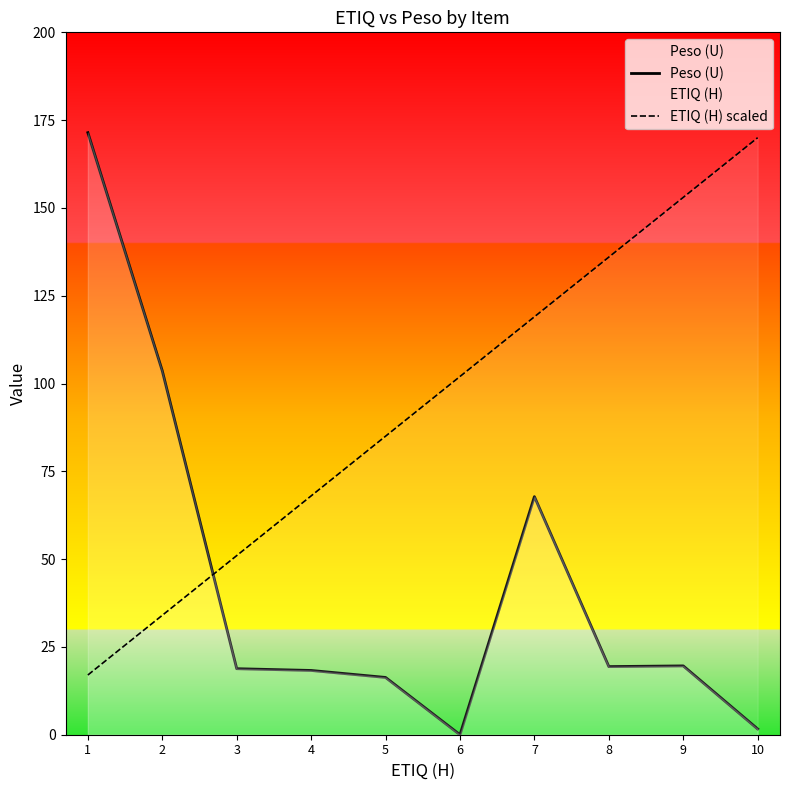

What is the difference between the ETIQ (H) scaled values at 8 and 9?

17.0